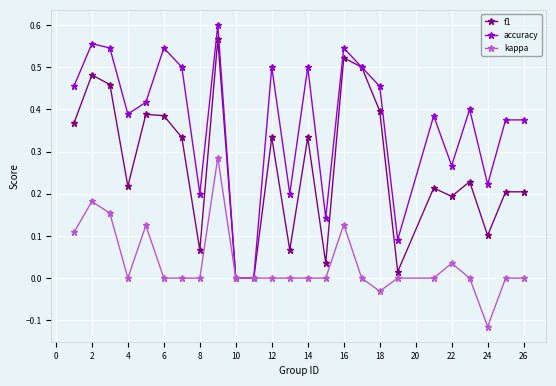

How many distinct data groups are displayed?

3